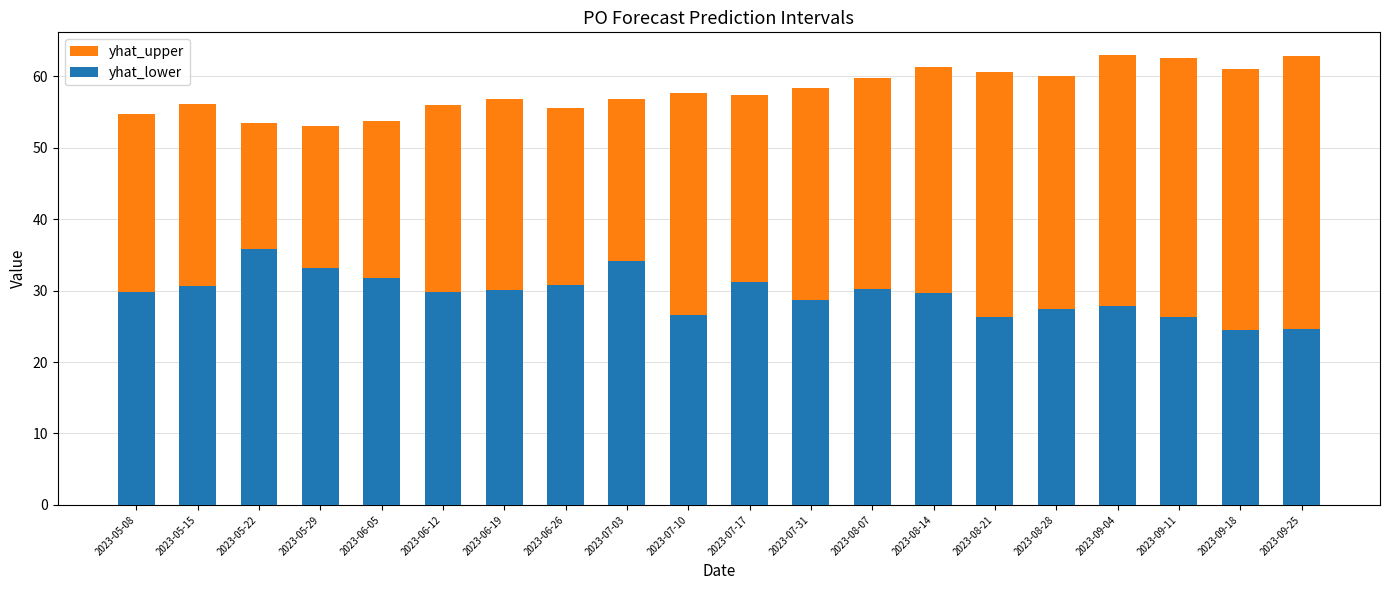

Between 2023-09-18 and 2023-09-04, which is larger?

2023-09-04